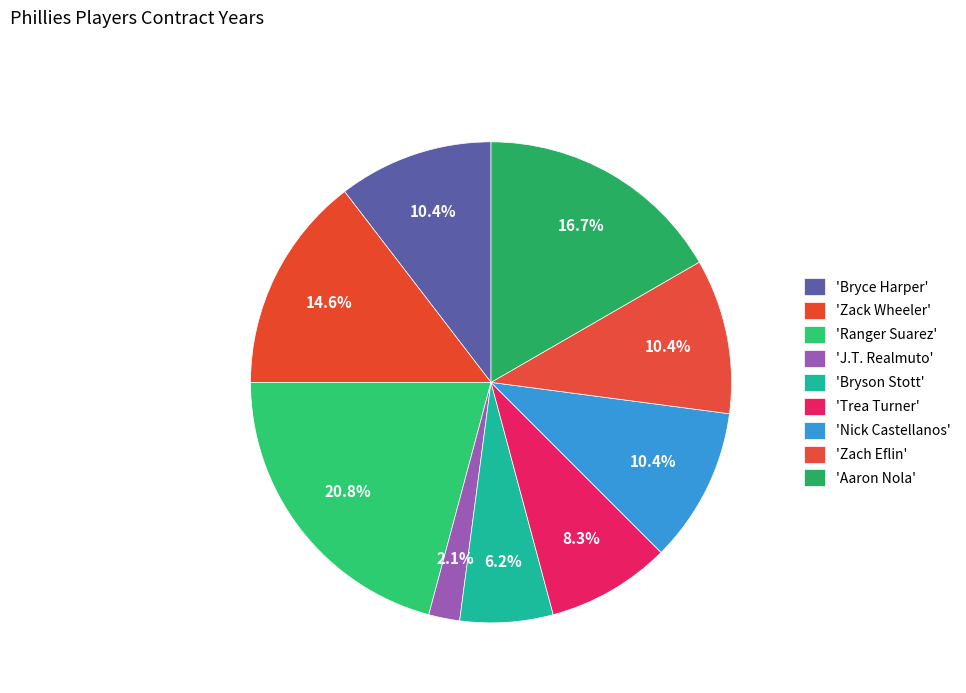

How many segments does this pie chart have?

9